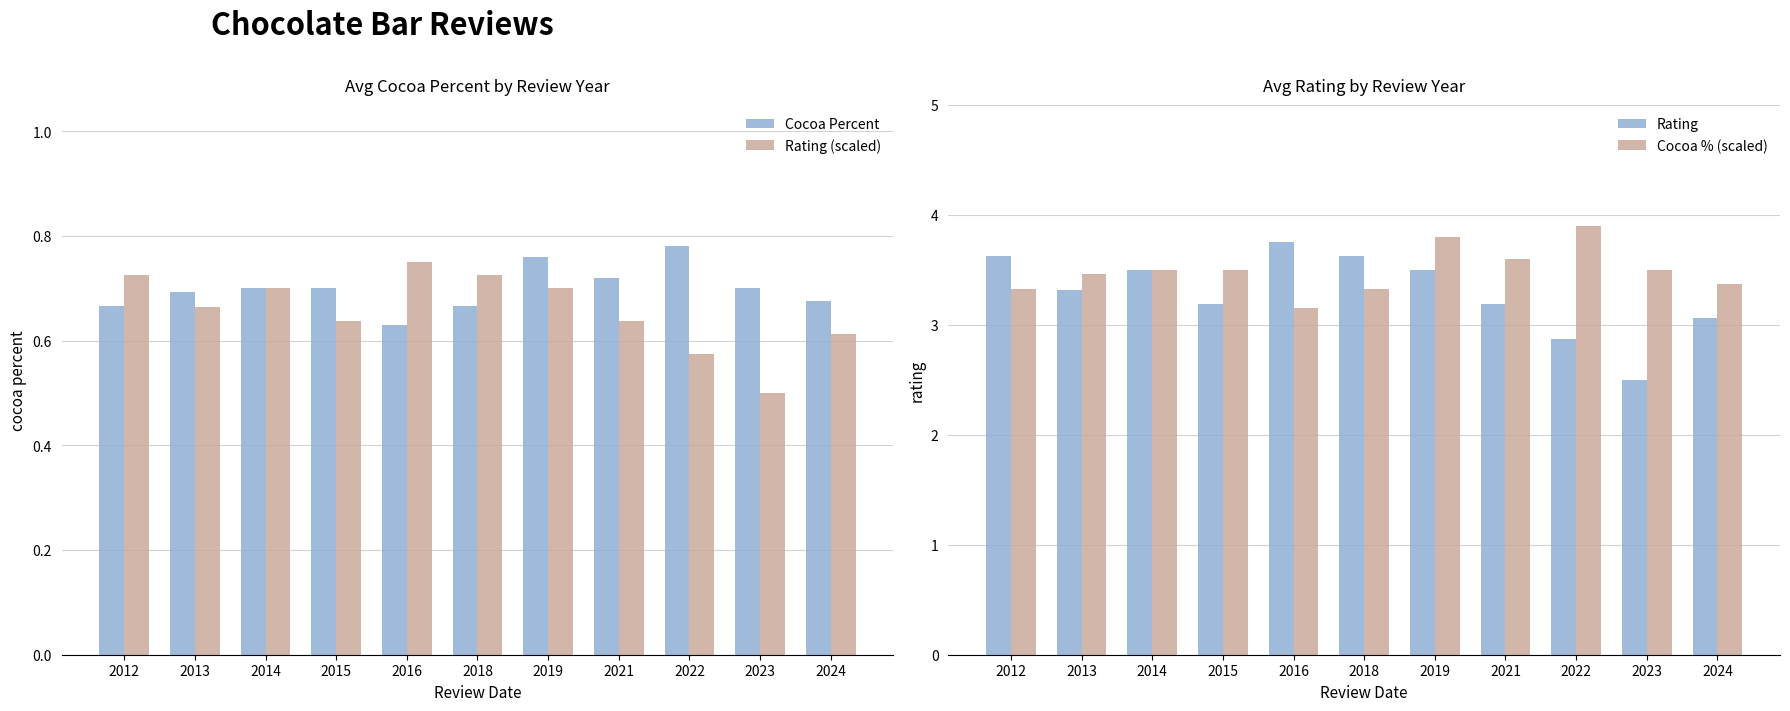

What is the spread (max minus min) of values at 2016?

3.1